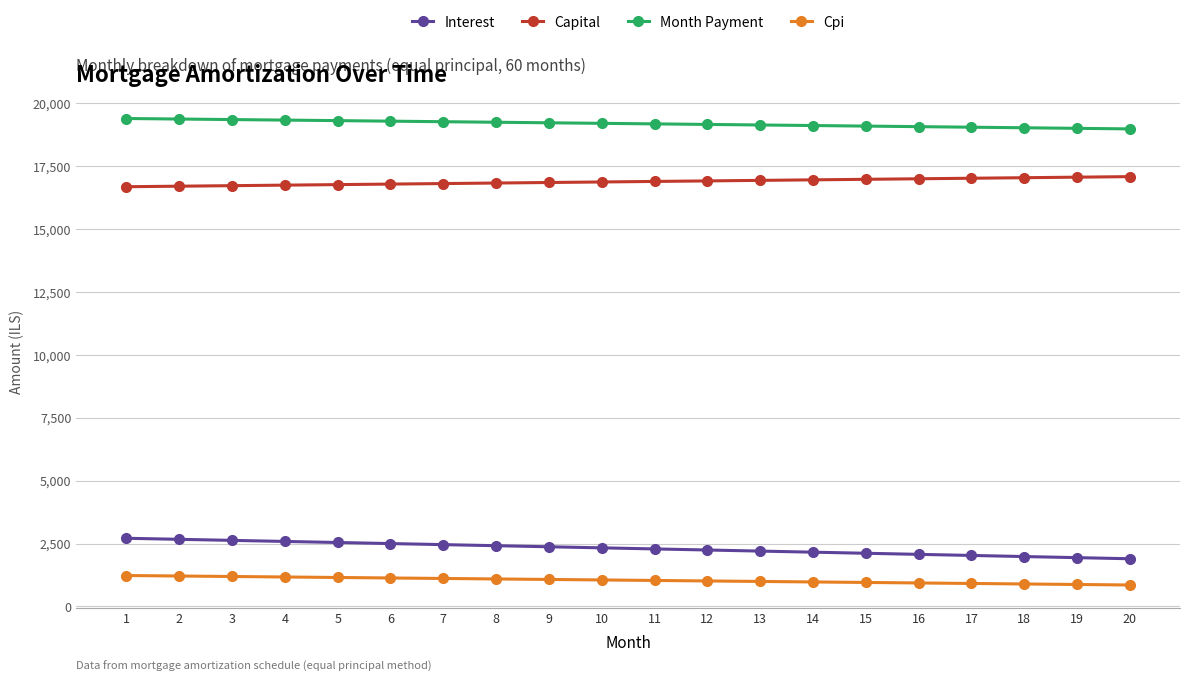

What is the value of the Capital point at the 9th from the left?

16855.1